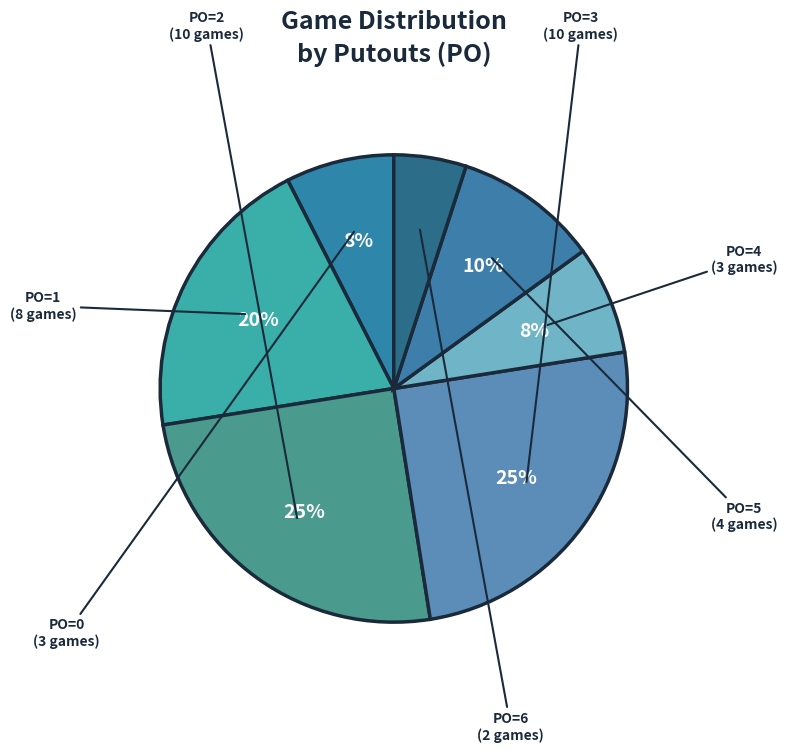

To the nearest percent, what is the difference between the largest and smallest slice percentages?

20%